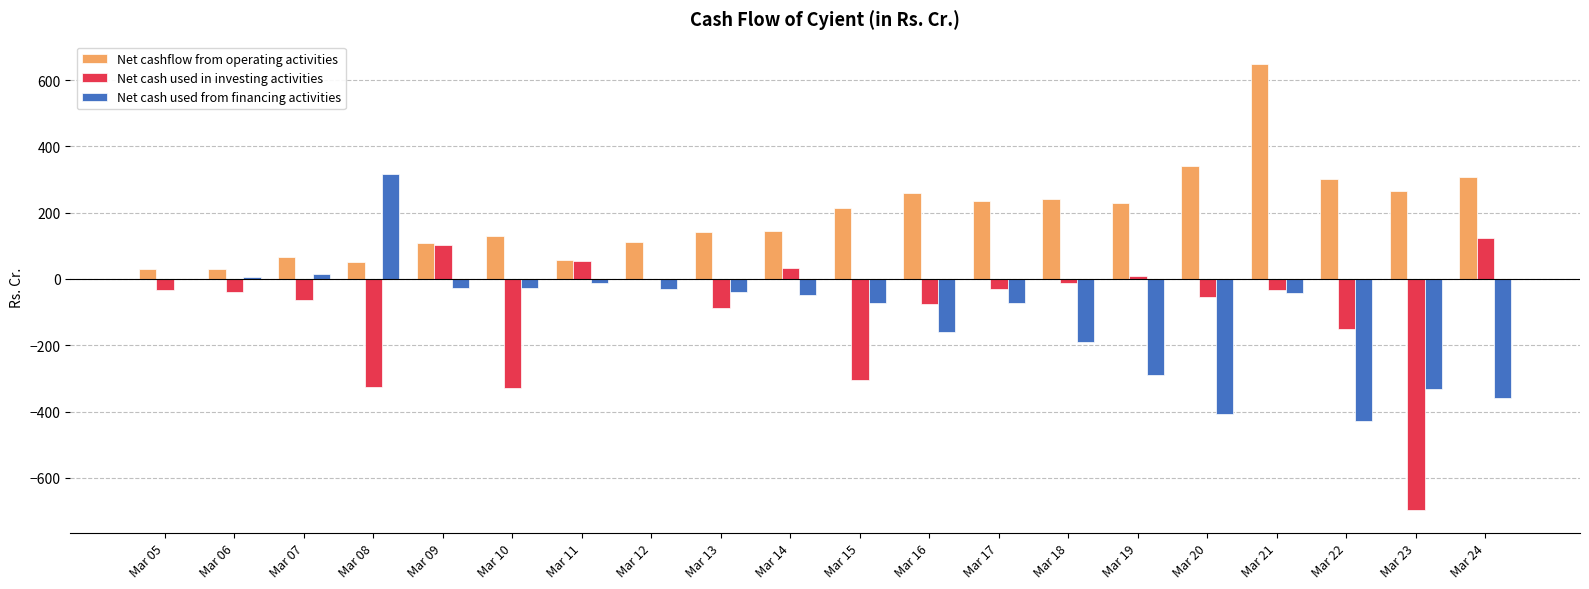

Between Mar 16 and Mar 20, which series saw the biggest shift?

Net cash used from financing activities